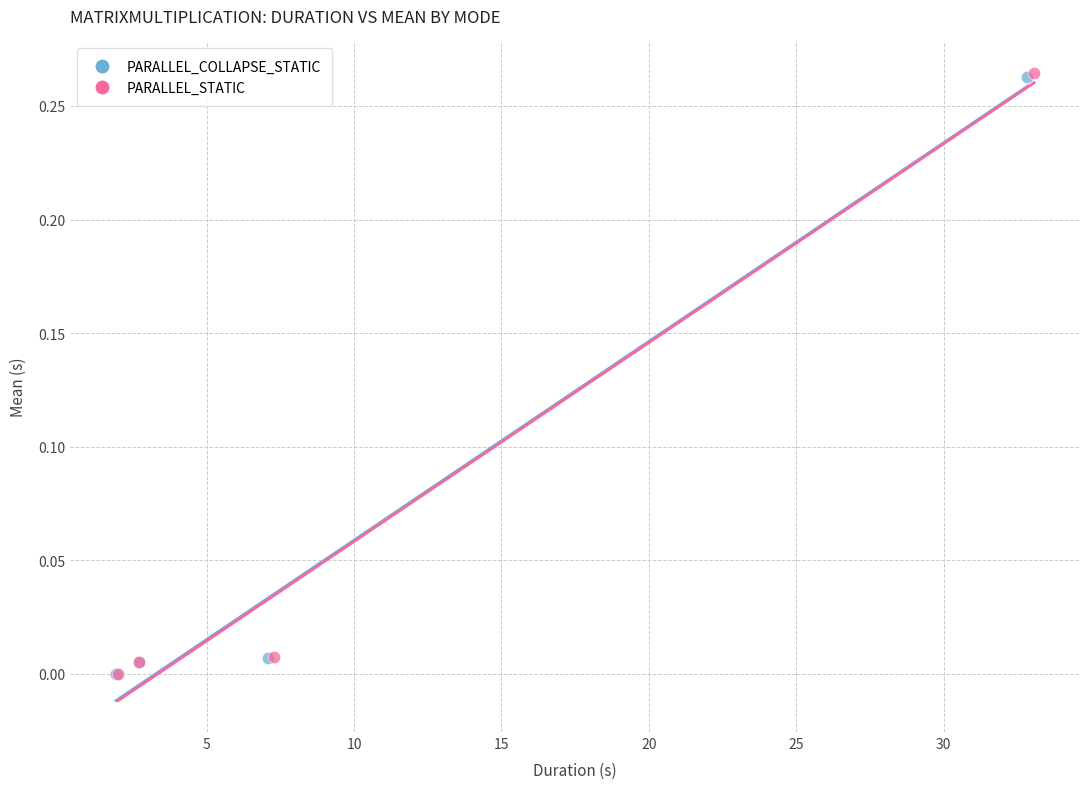

Which series has the widest spread of Y values?

PARALLEL_STATIC